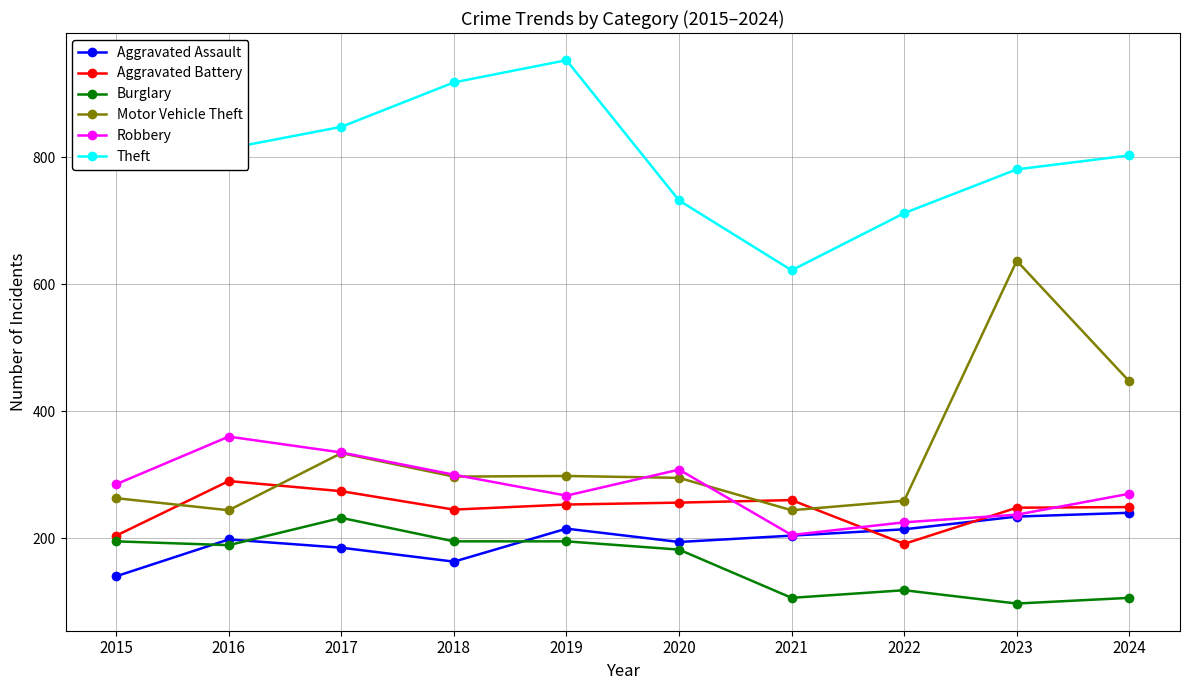

Which series has the largest total across all categories?

Theft